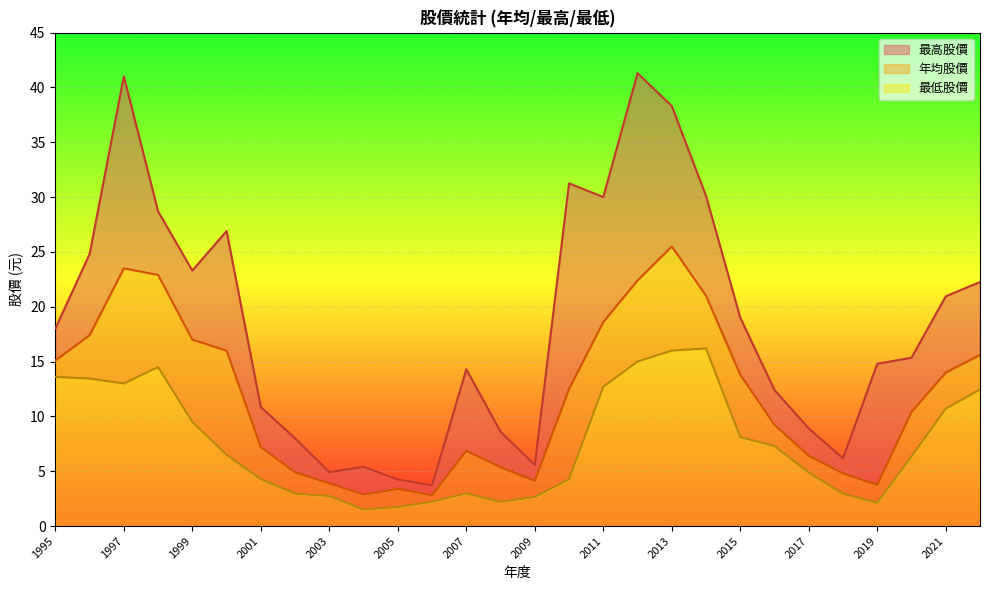

Which series has the largest range (max minus min)?

最高股價